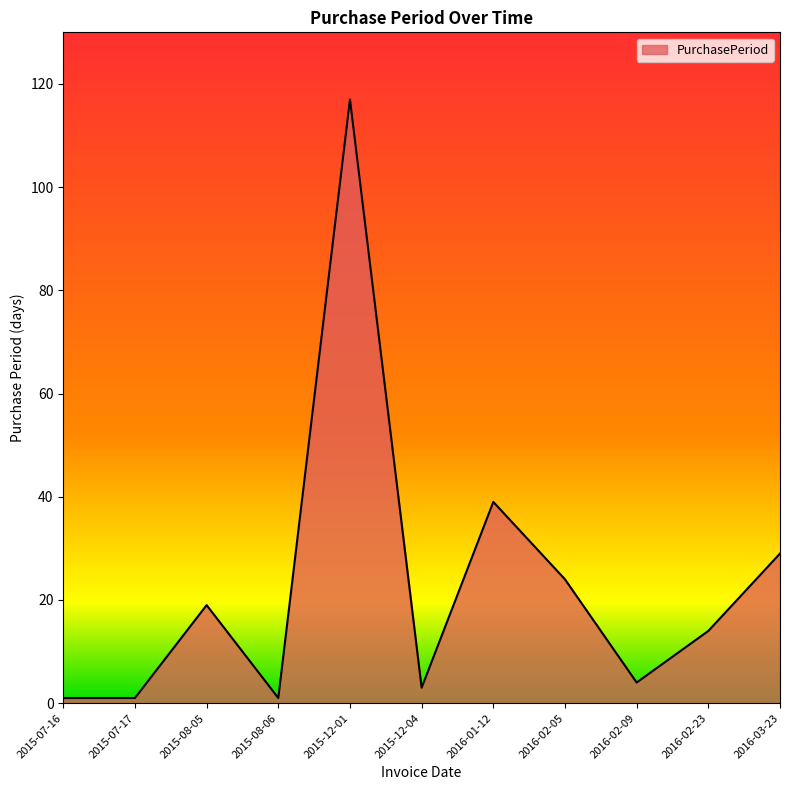

At which category does the data reach its first local peak?

2015-08-05